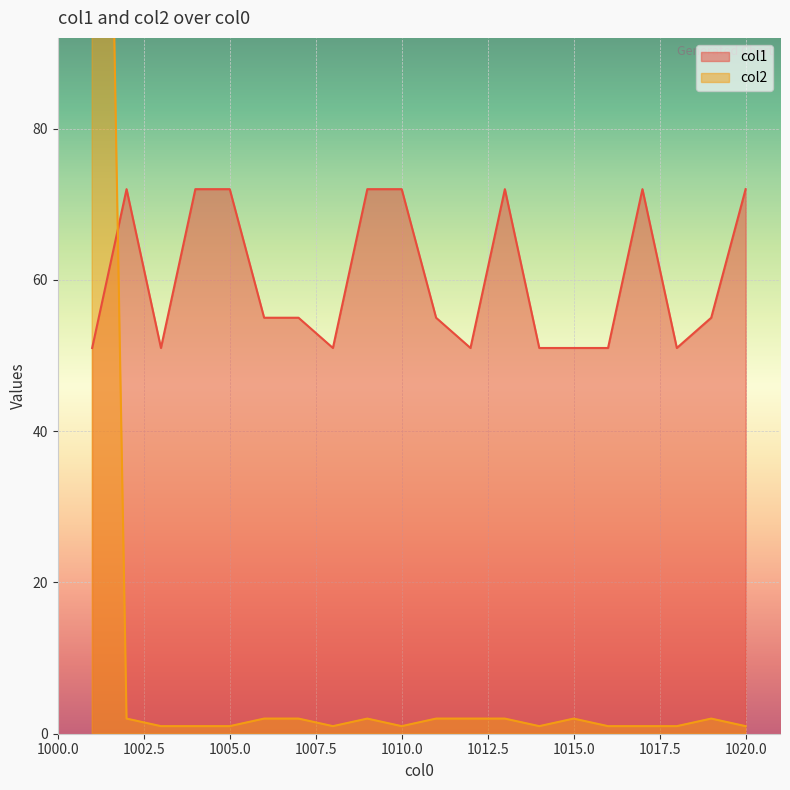

How many interior local valleys does the col2 series have?

3